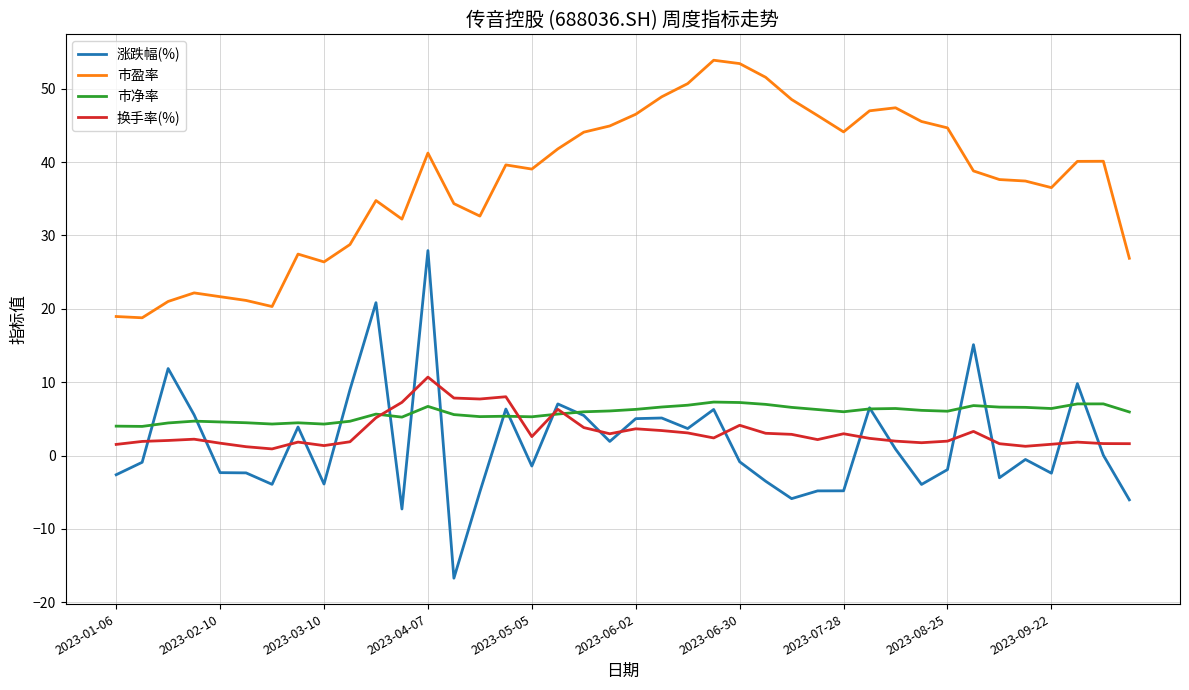

Which series has the largest total across all categories?

市盈率